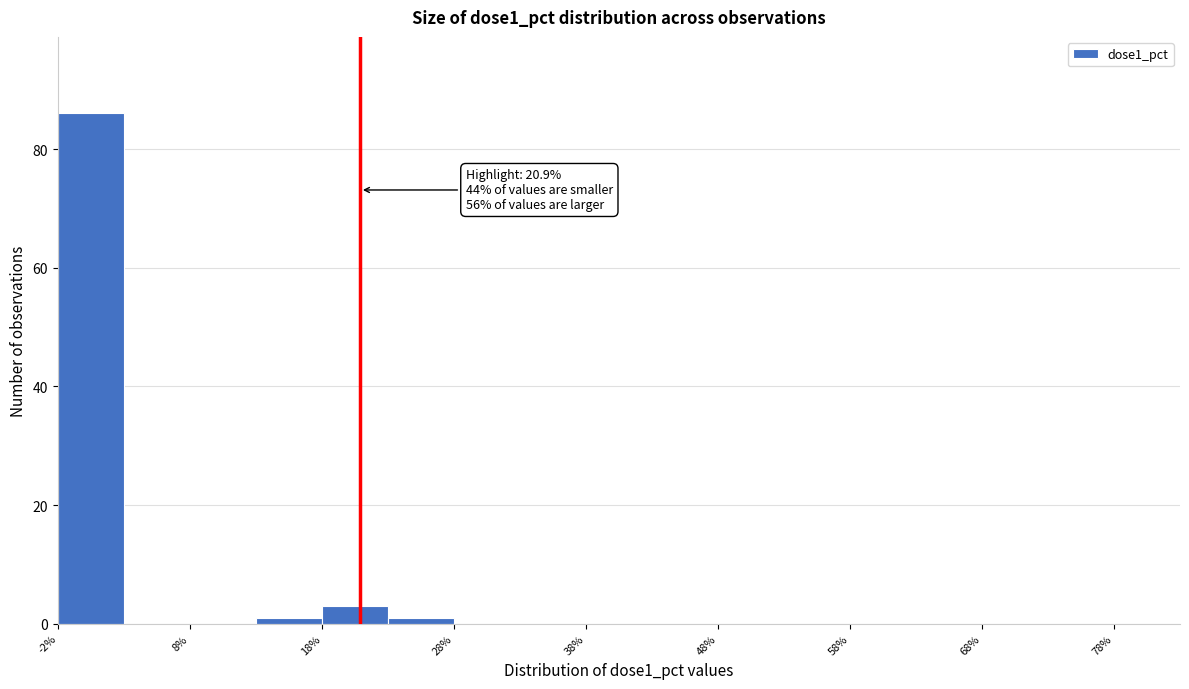

Which range on the x-axis has the tallest bar?

-2 to 3